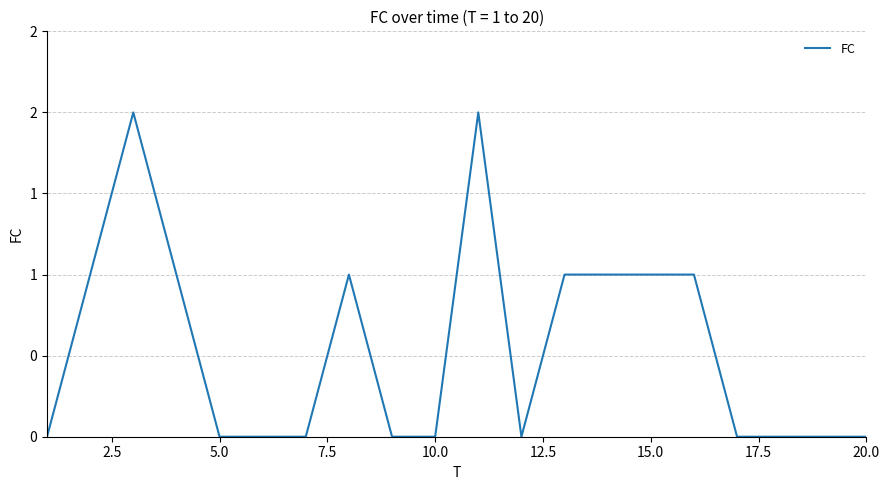

What is the difference between the maximum and minimum values?

2